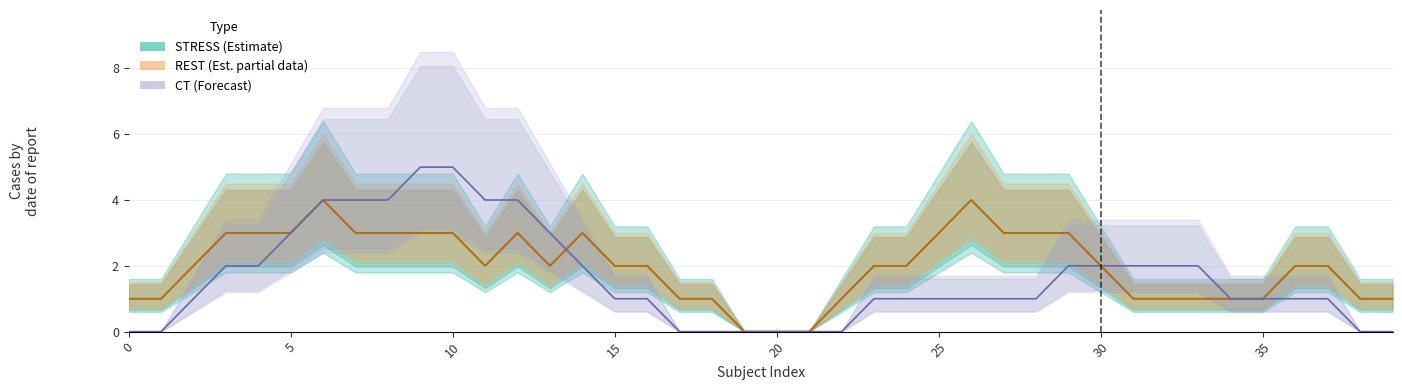

True or false: CT and STRESS cross at least once.

True